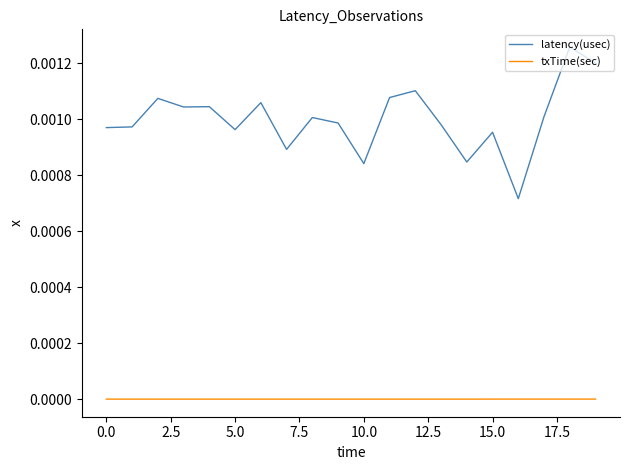

Is this an area chart (filled region under the line)?

No